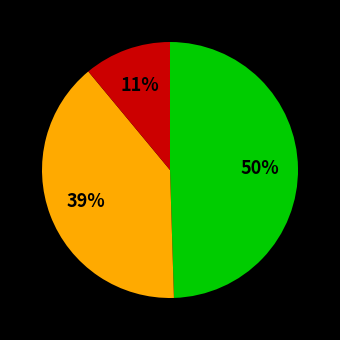

To the nearest percent, what is the average slice percentage?

33%